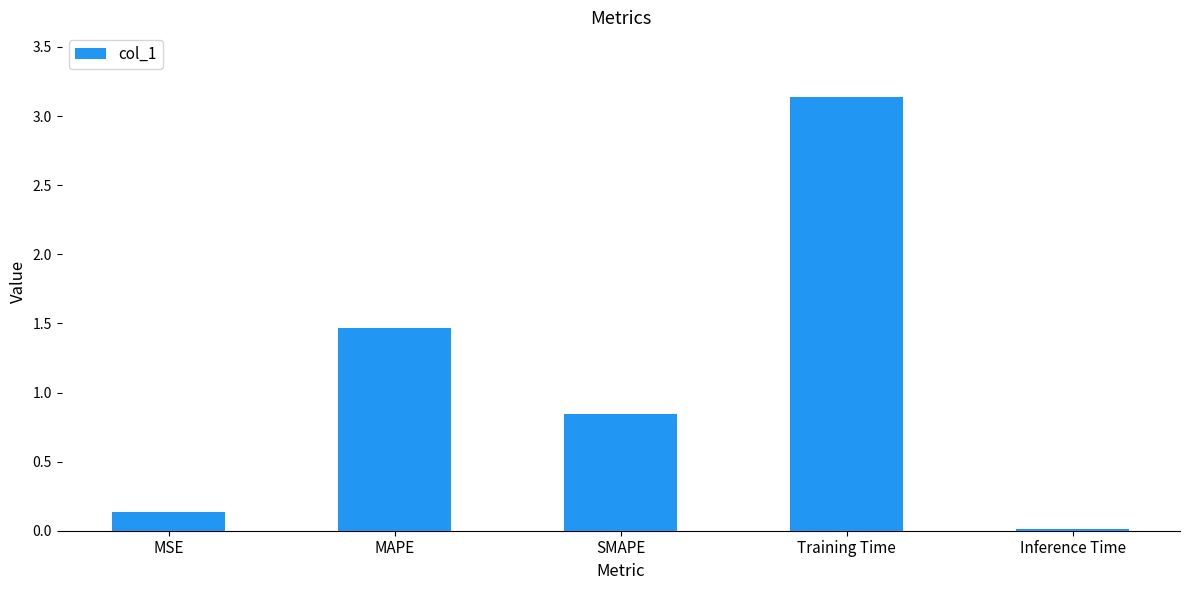

The chart shows a value of 1.5 at MAPE. True or false?

True